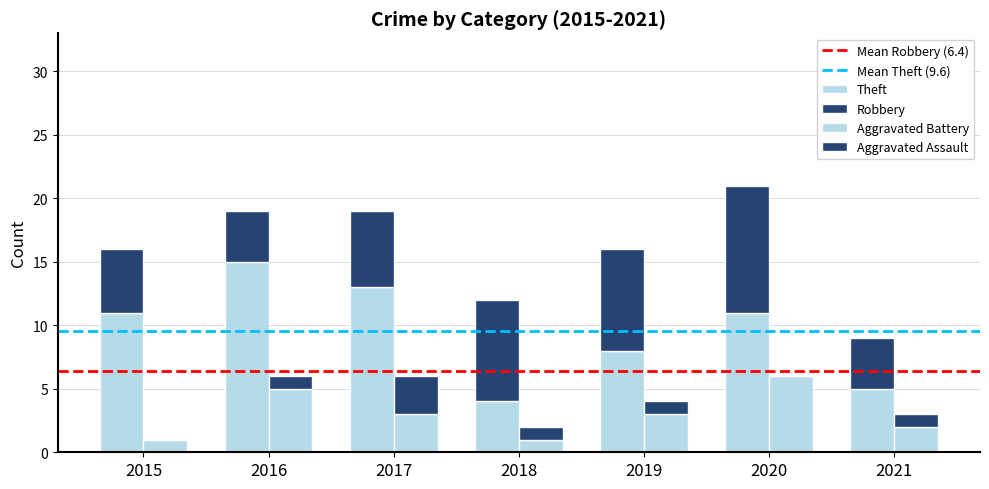

Reading left to right, extract all data points from this chart.

Aggravated Assault: 2015=0	2016=1	2017=3	2018=1	2019=1	2020=0	2021=1
Aggravated Battery: 2015=1	2016=5	2017=3	2018=1	2019=3	2020=6	2021=2
Robbery: 2015=5	2016=4	2017=6	2018=8	2019=8	2020=10	2021=4
Theft: 2015=11	2016=15	2017=13	2018=4	2019=8	2020=11	2021=5